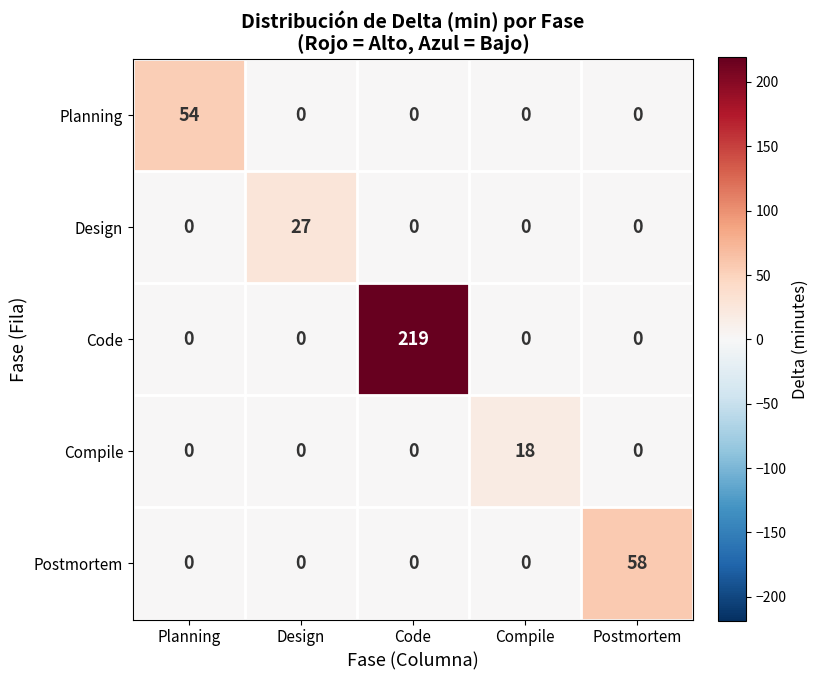

Which series has the widest spread of values?

Code